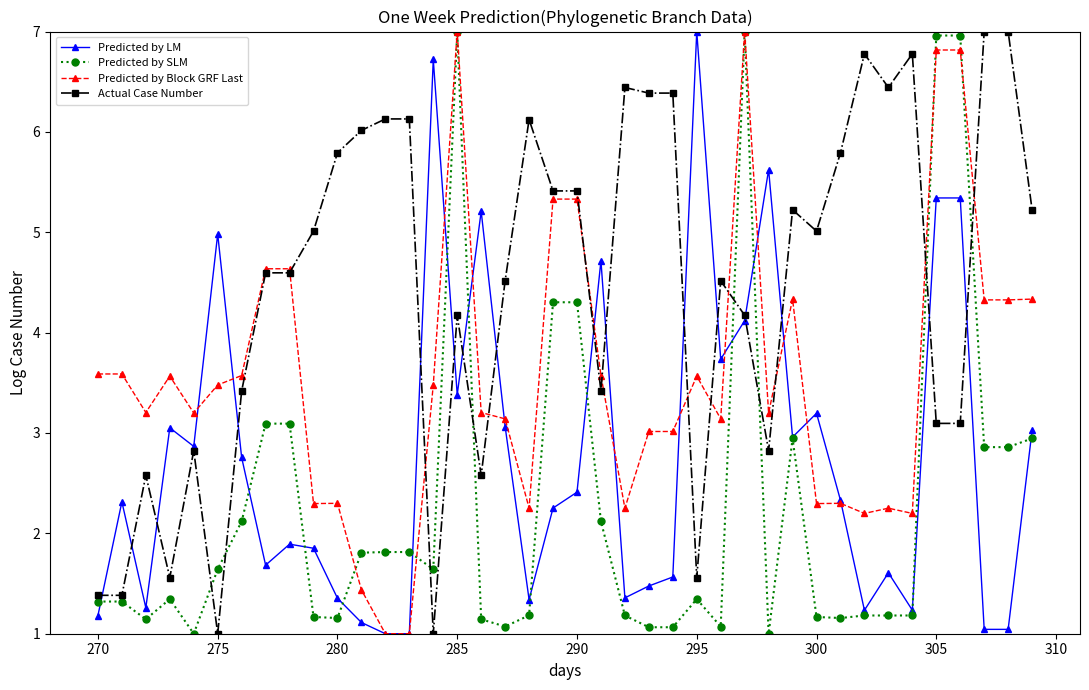

What is the highest value of the Predicted by SLM series?

7.0